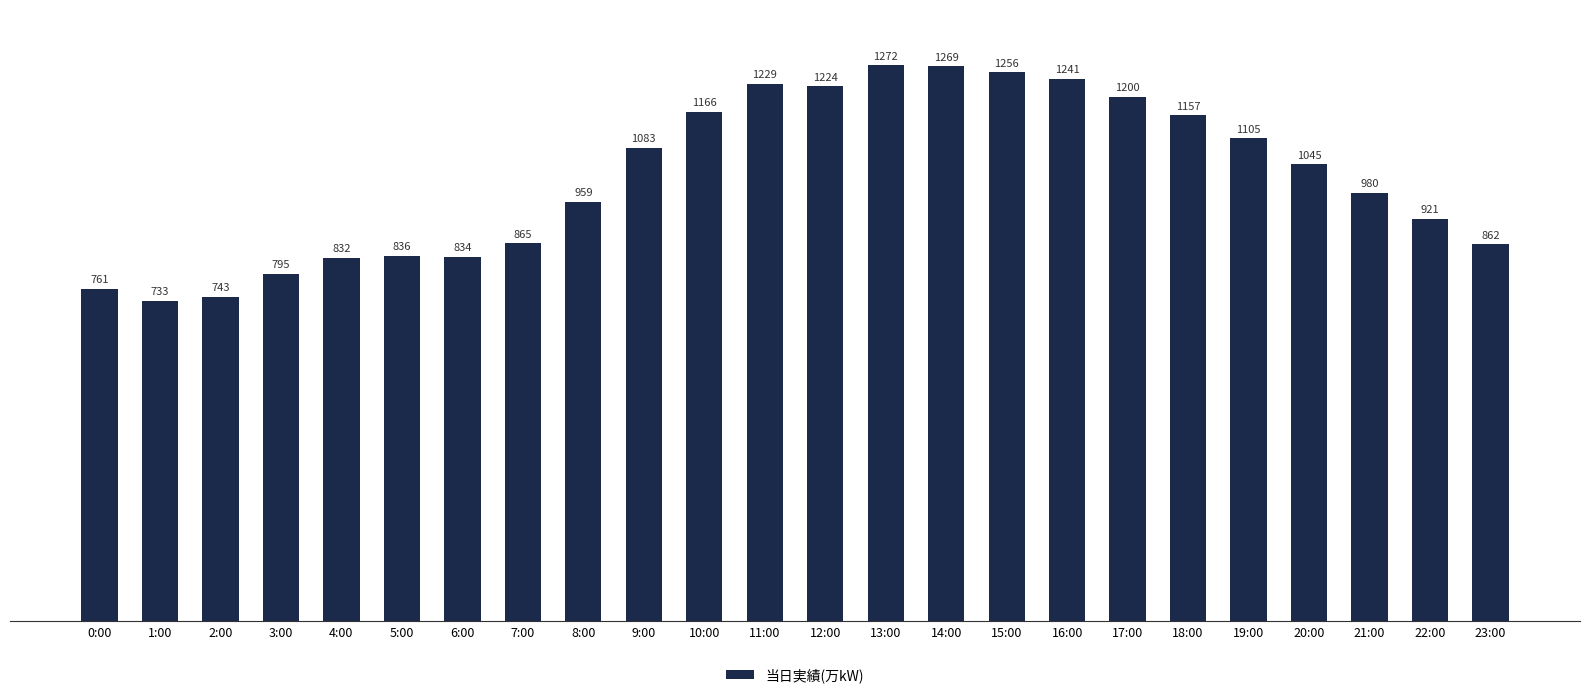

At which category does the chart reach its minimum across all series?

1:00